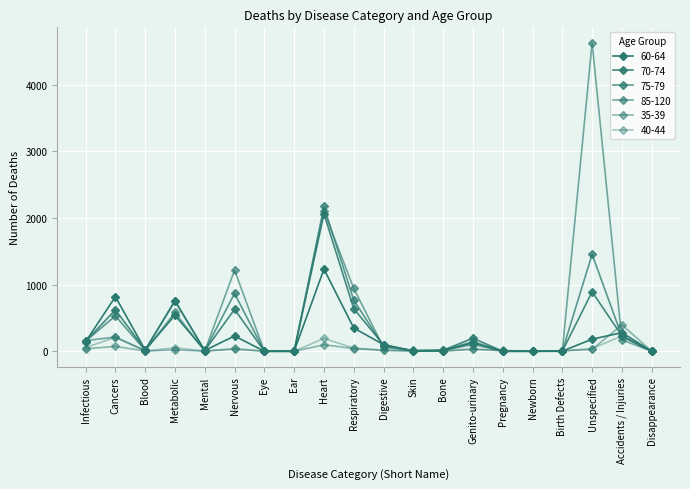

What is the average value of the 35-39 series?

40